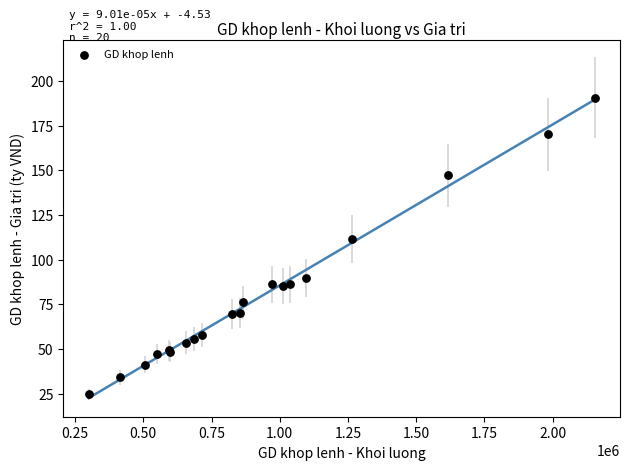

What Y value in the scatter plot is closest to 107?

111.8